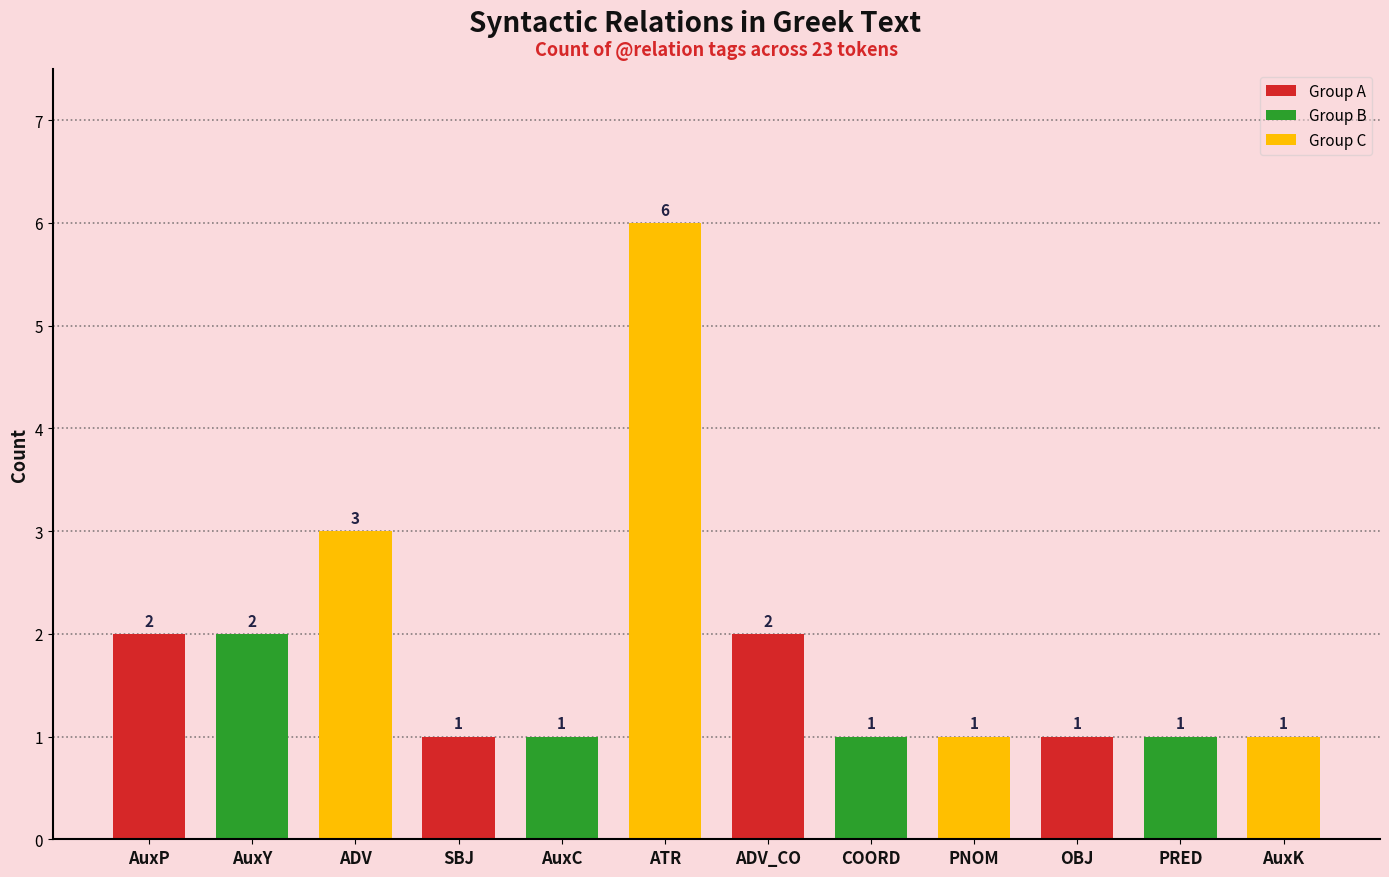

What is the label of the 7th bar from the right?

ATR